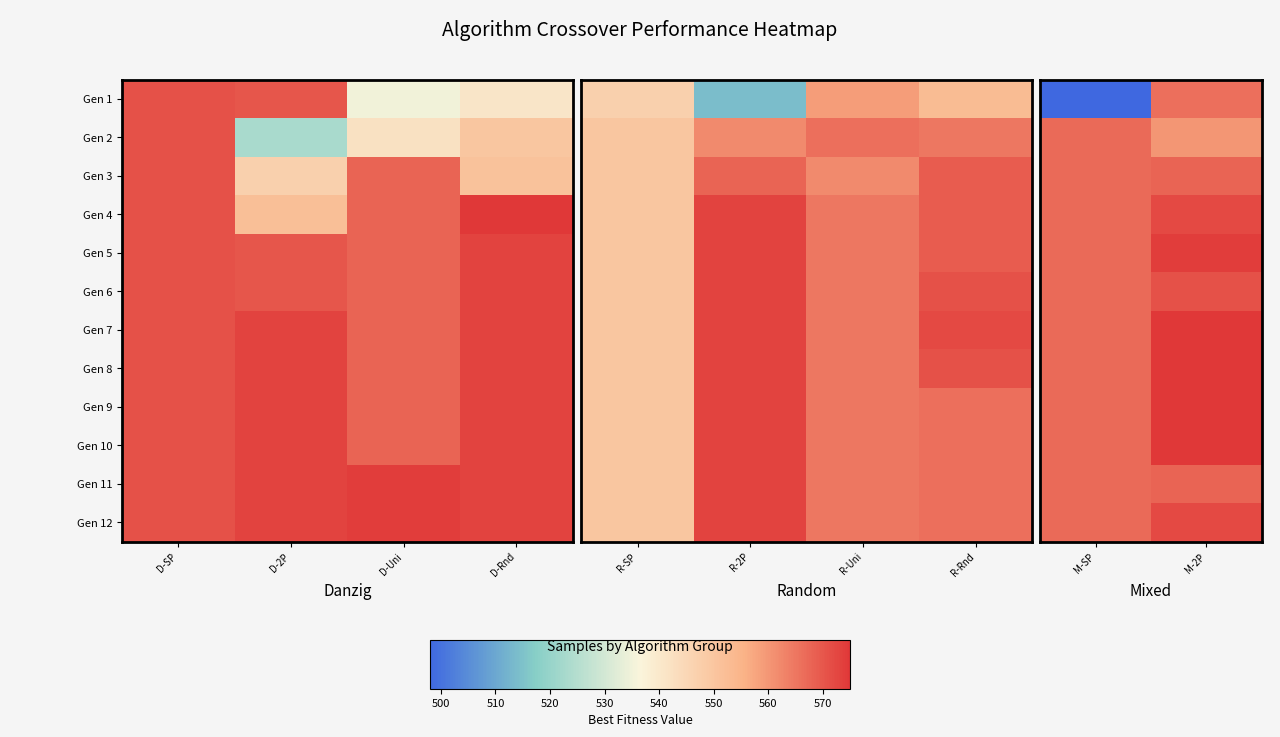

Count the number of data series in this chart.

12